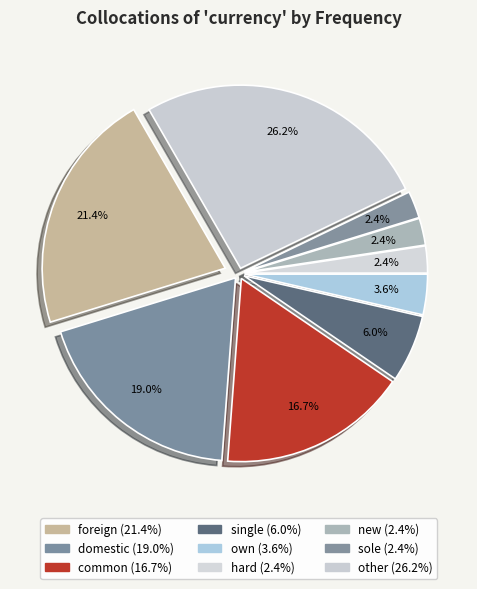

Combined, do foreign and own account for over 50%?

No